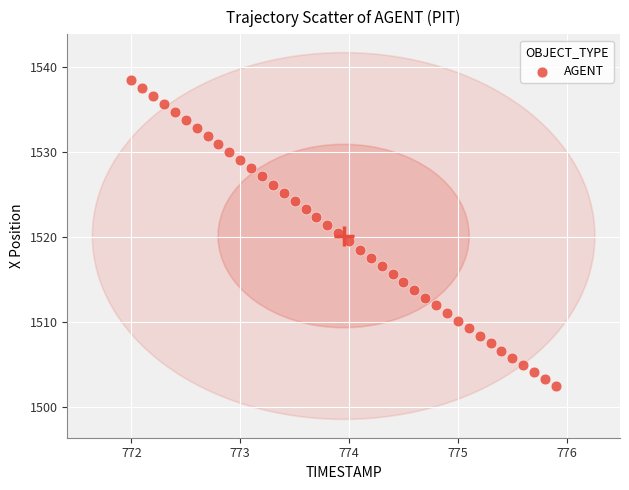

What is the range of Y values (max minus min)?

36.0